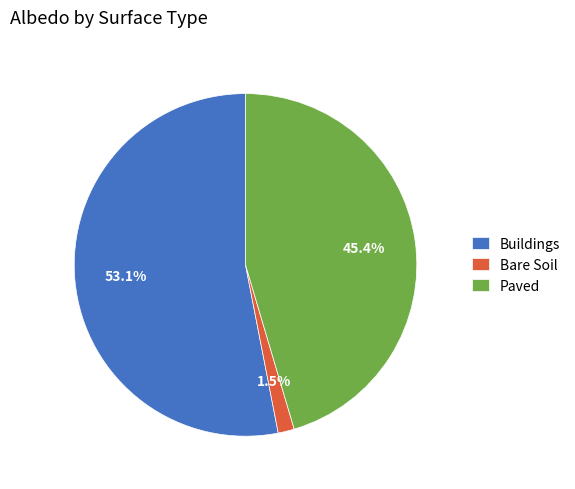

Which has a higher value, Buildings or Paved?

Buildings